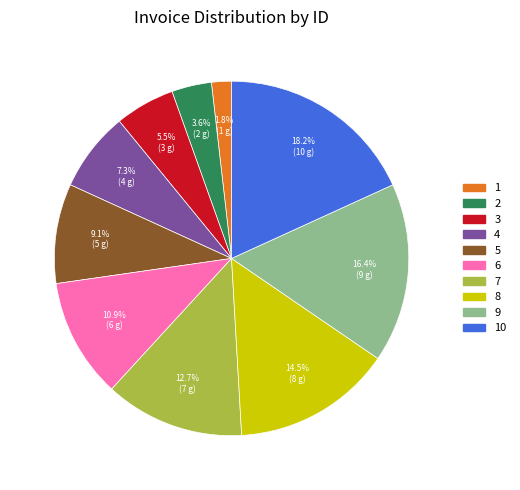

Which category has the smallest portion of the pie?

1